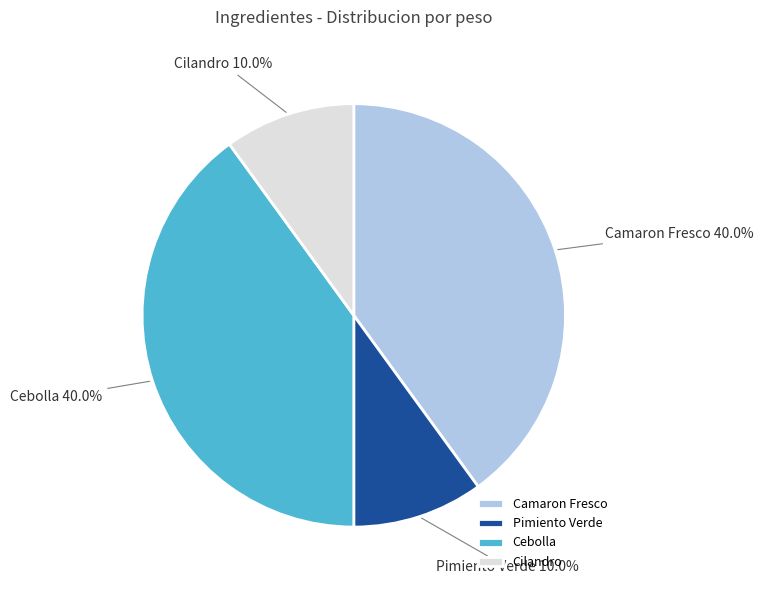

Is the sum of Cebolla and Camaron Fresco greater than half?

Yes